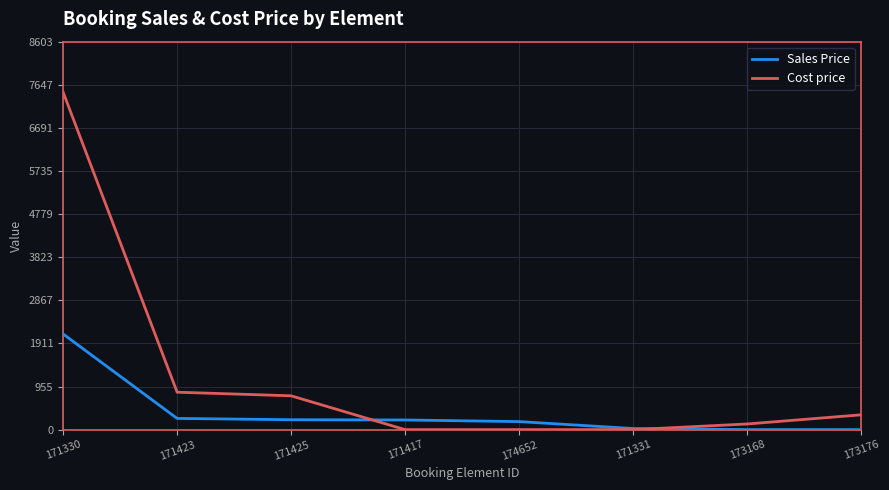

True or false: Sales Price has a value of -873.6 at 173176.

False